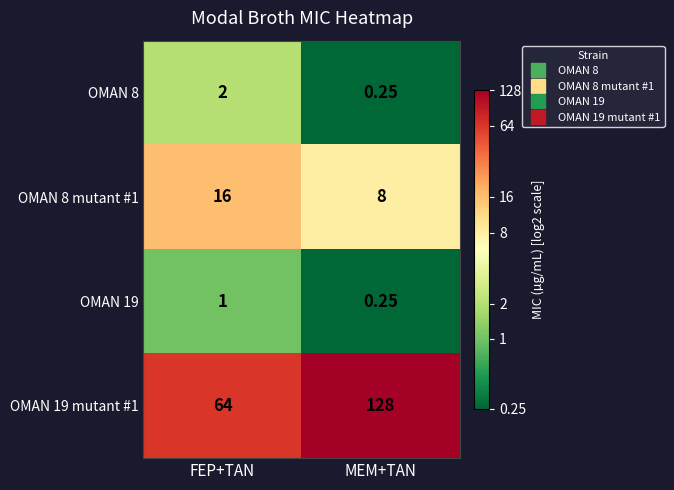

Where is OMAN 19 mutant #1 nearest to the value 96?

FEP+TAN